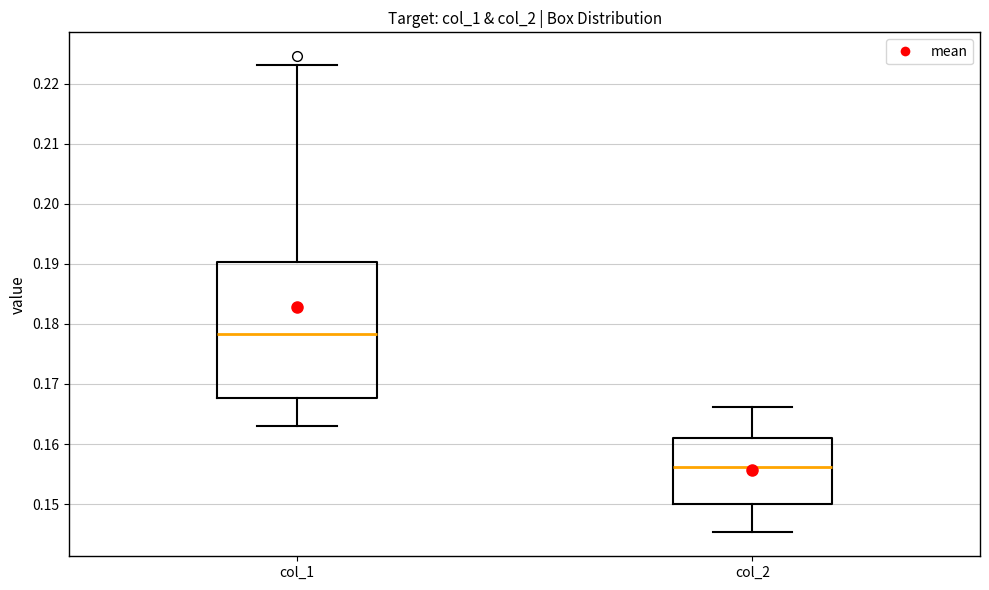

Reading left to right, read every box against the y-axis: the position of its median line, the range the box covers, and the ends of its whiskers. The values are not printed on the chart, so give them approximately, as read against the axis.

col_1: median 0.178, box 0.168 to 0.190, whiskers 0.163 to 0.223
col_2: median 0.156, box 0.150 to 0.161, whiskers 0.145 to 0.166